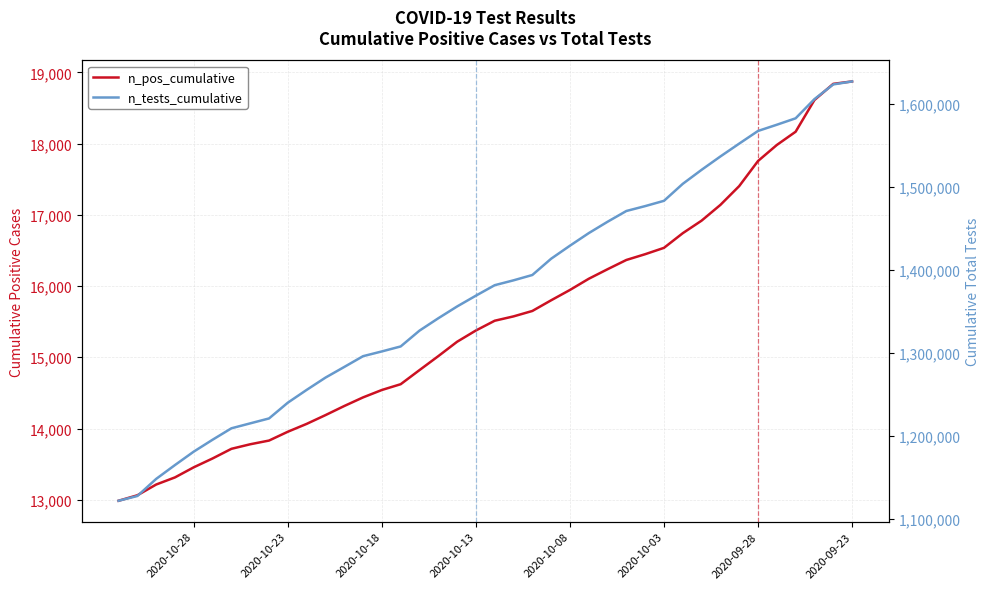

The n_tests_cumulative series shows 1301809 at 2020-10-18. True or false?

True